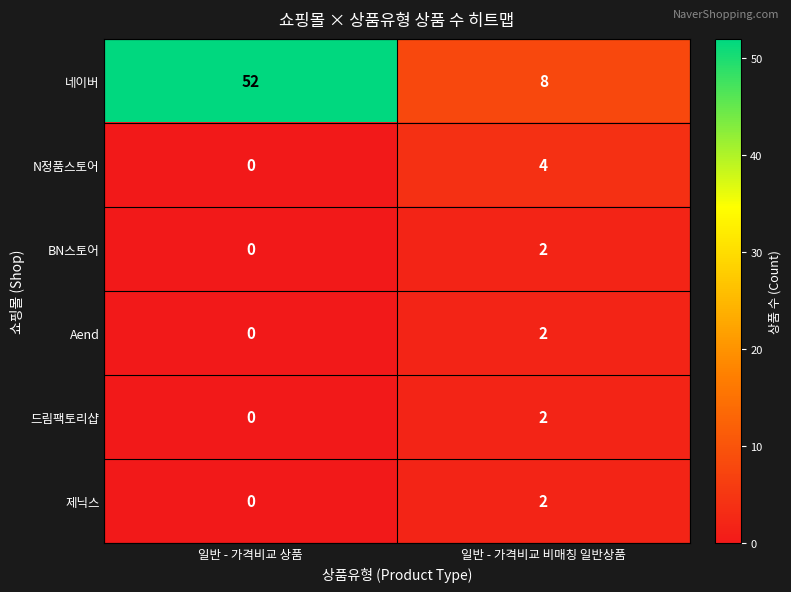

How many values in the 드림팩토리샵 series are below 2?

1